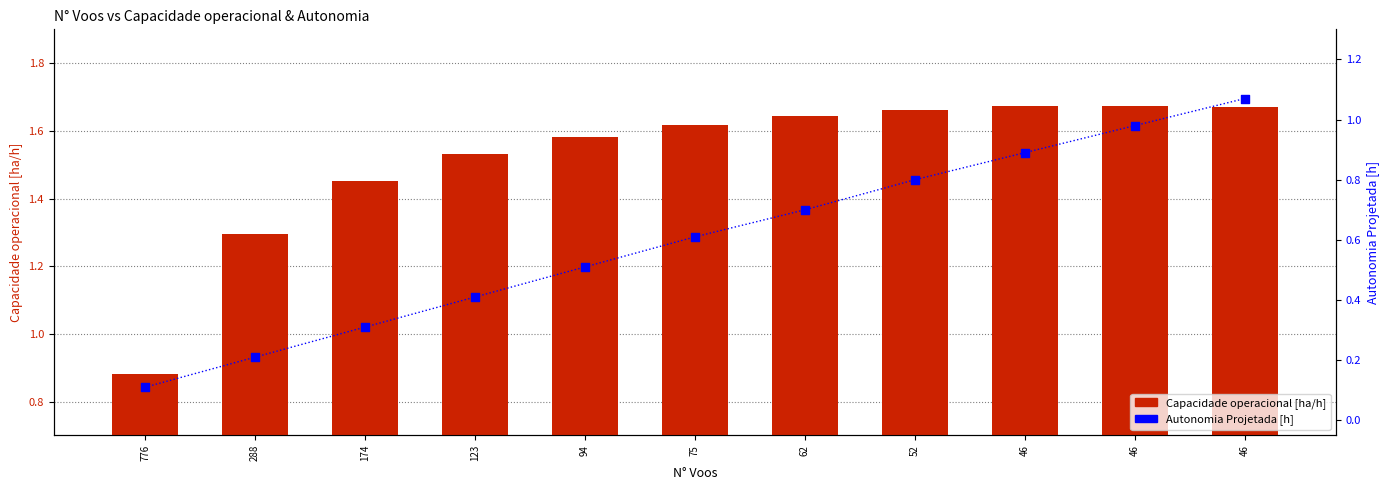

Which series has the largest total across all categories?

Capacidade operacional [ha/h]